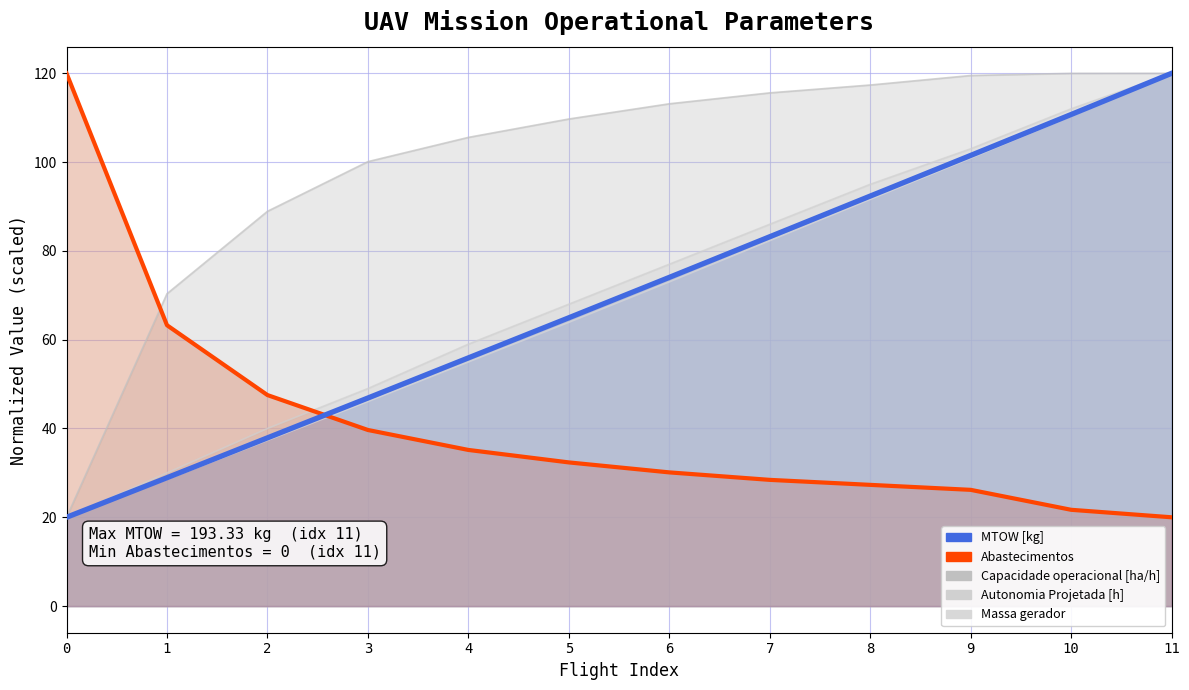

What is the difference between the second highest and minimum values in the Abastecimentos (highlight) series?

43.3